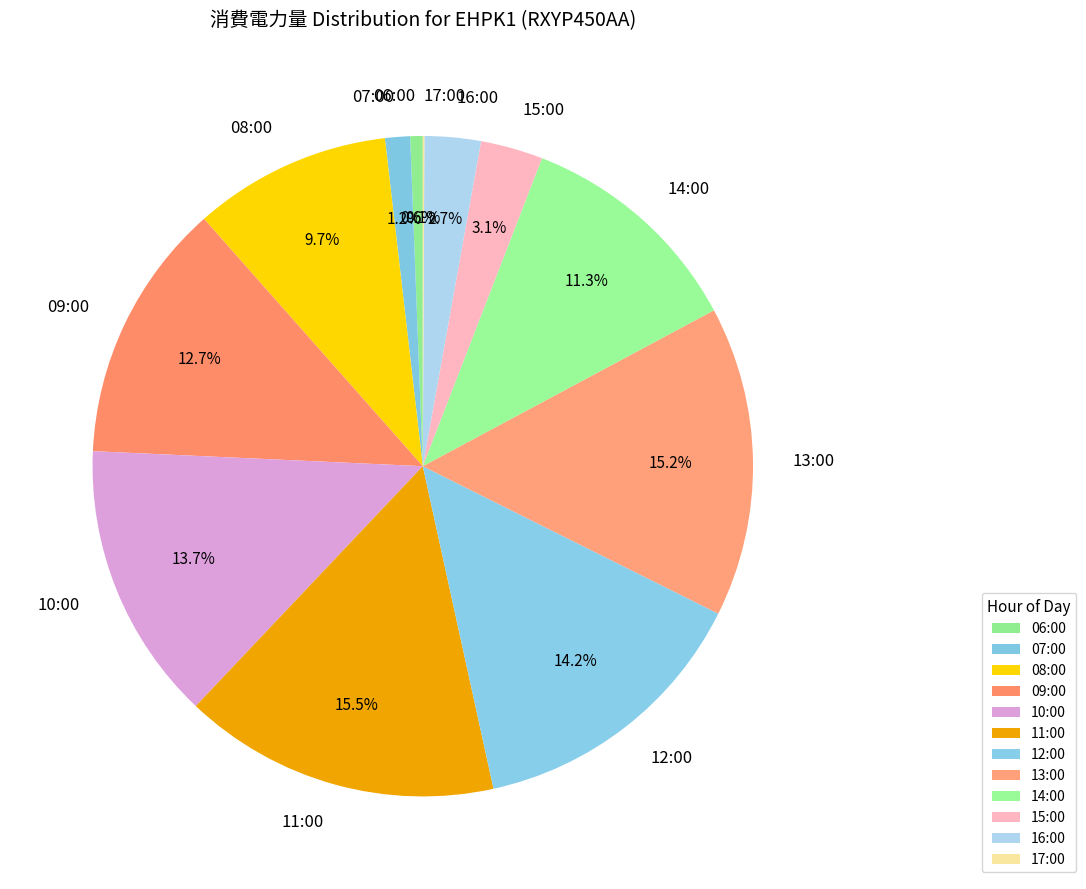

Is the sum of 08:00 and 14:00 greater than half?

No